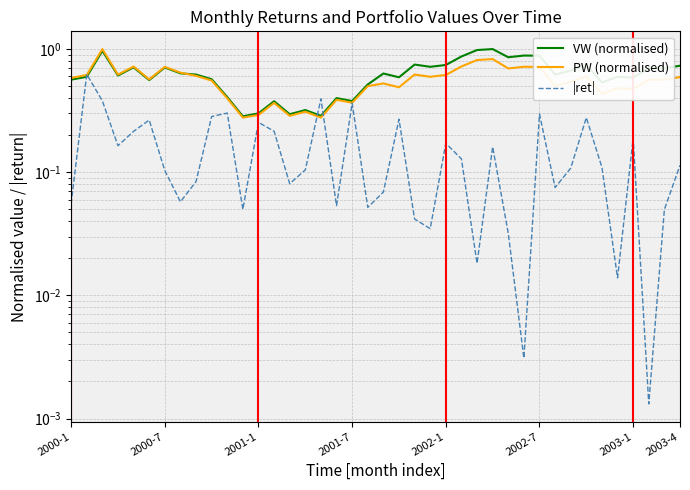

Where is VW (normalised) nearest to the value 0?

11